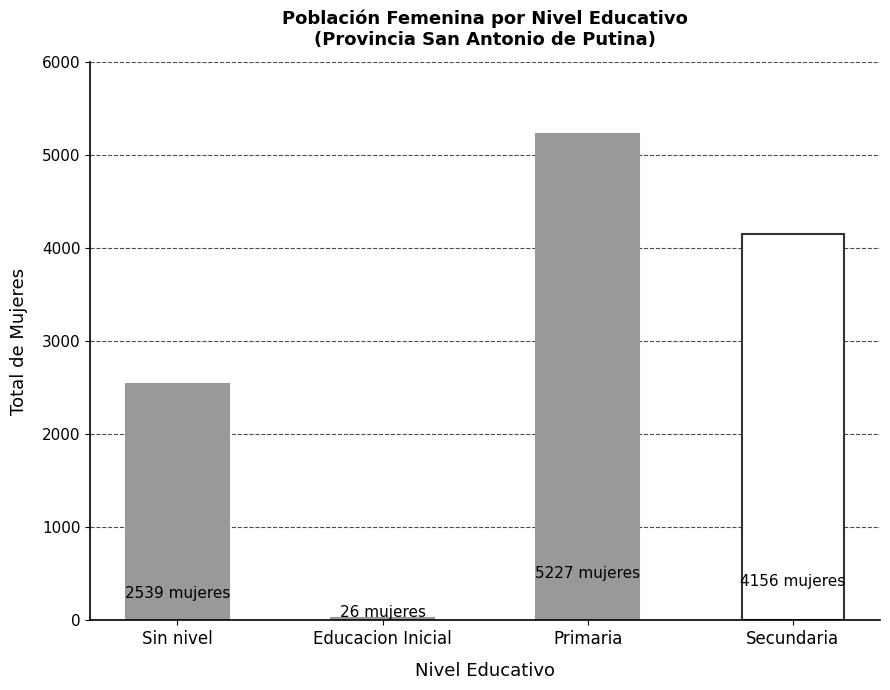

How many data points are less than 4156?

2